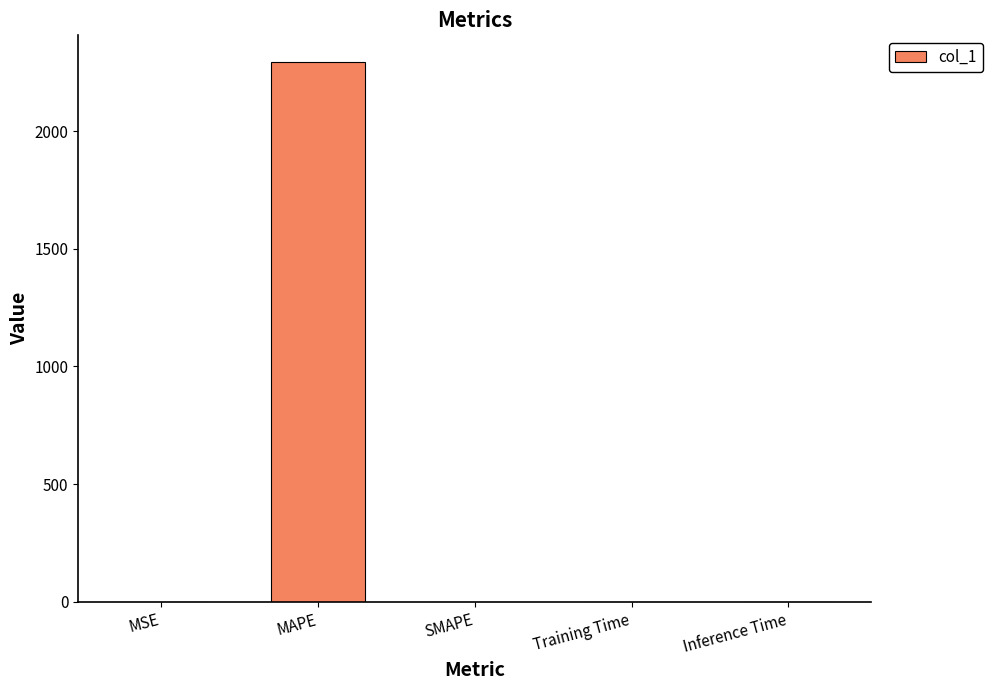

Are the bars horizontal?

No